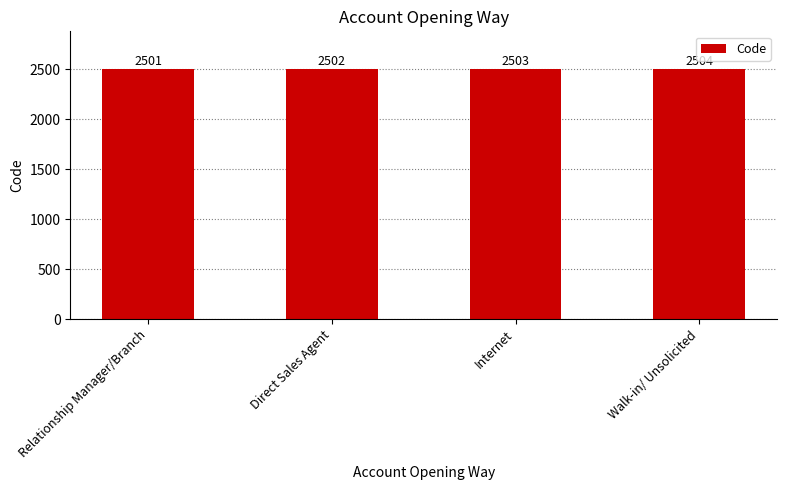

Which has a higher value, Relationship Manager/Branch or Direct Sales Agent?

Direct Sales Agent